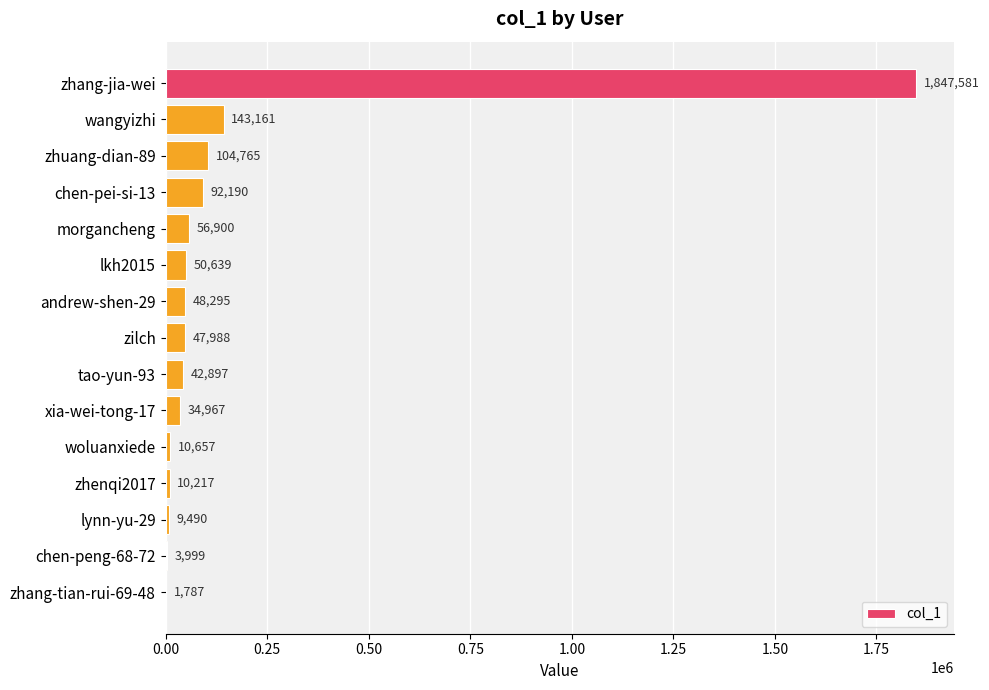

True or false: the data shows 9490 at lynn-yu-29.

True